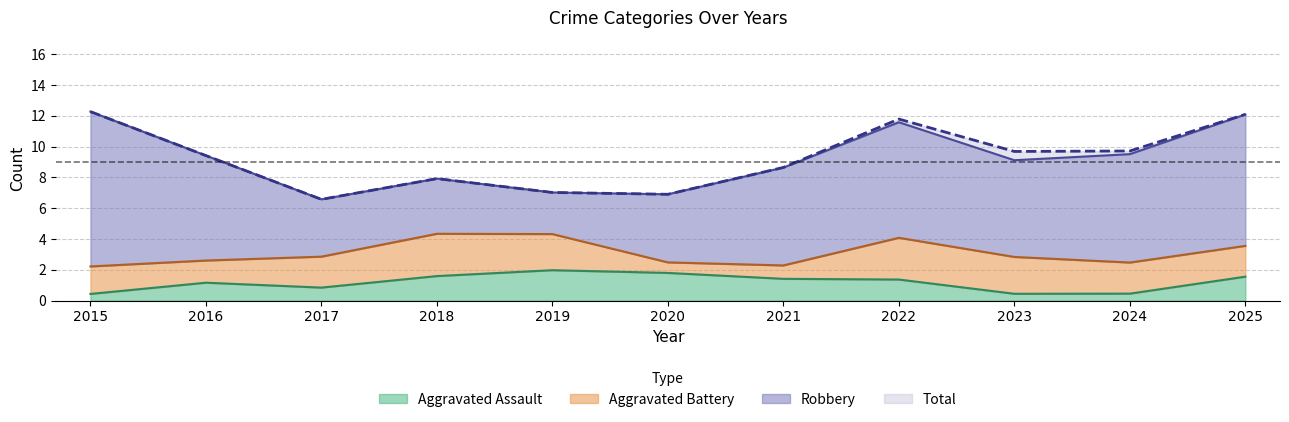

List the series in order of their peak value, lowest first.

Aggravated Assault, Aggravated Battery, Robbery, Total